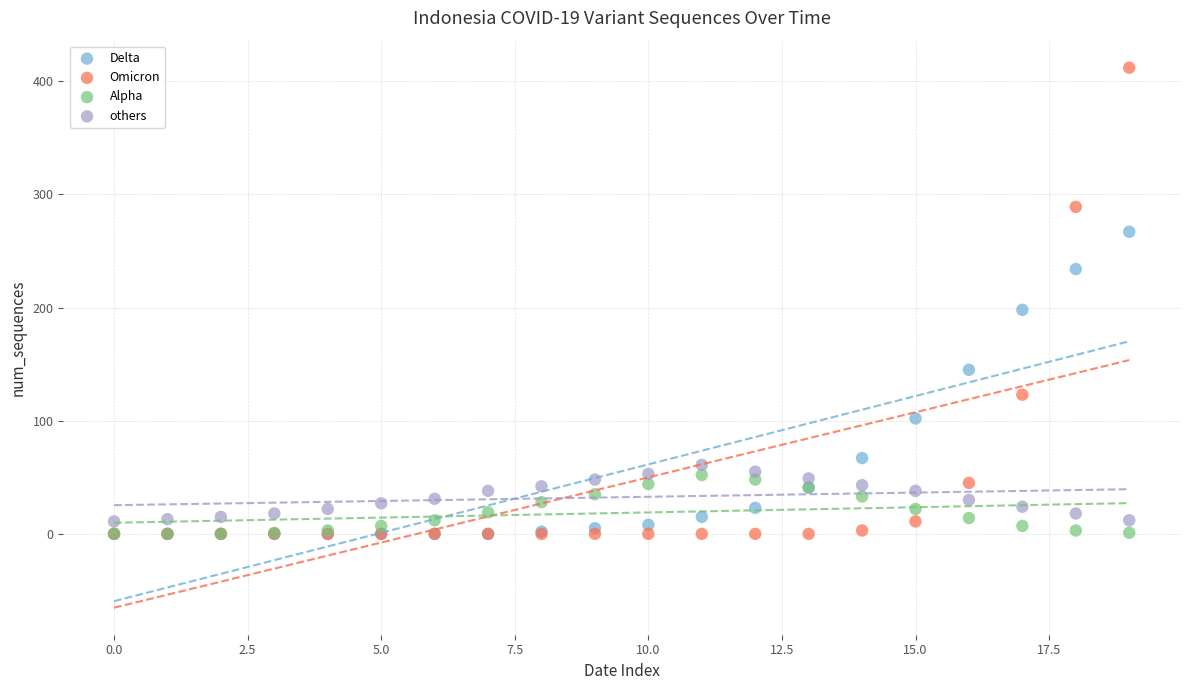

Across all series, what Y value is closest to 206?

198